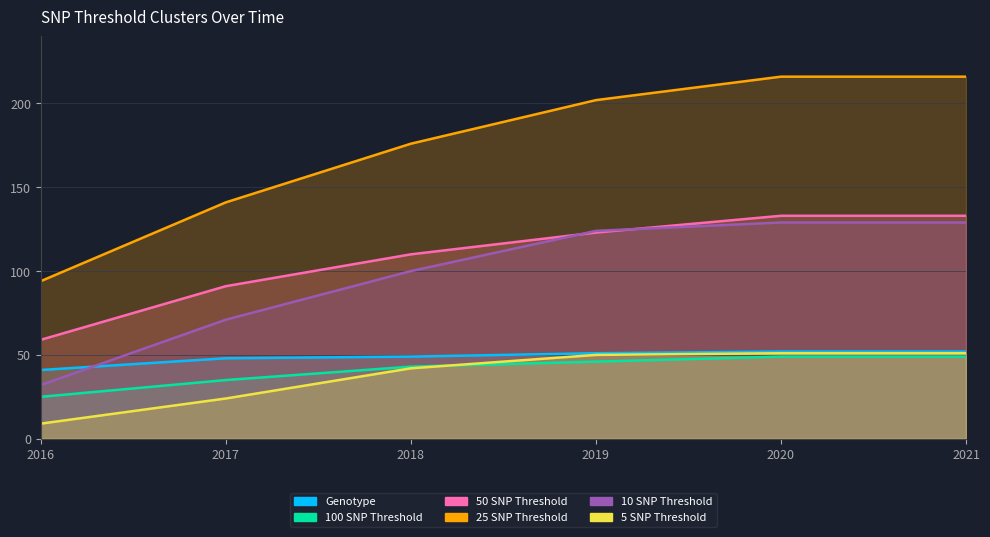

What is the minimum value for Genotype?

41